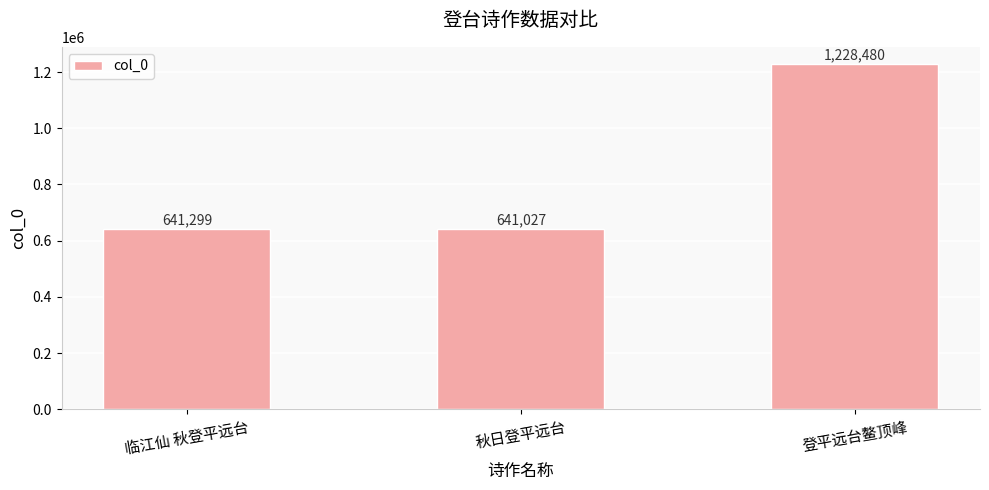

What is the label of the 2nd bar from the left?

秋日登平远台